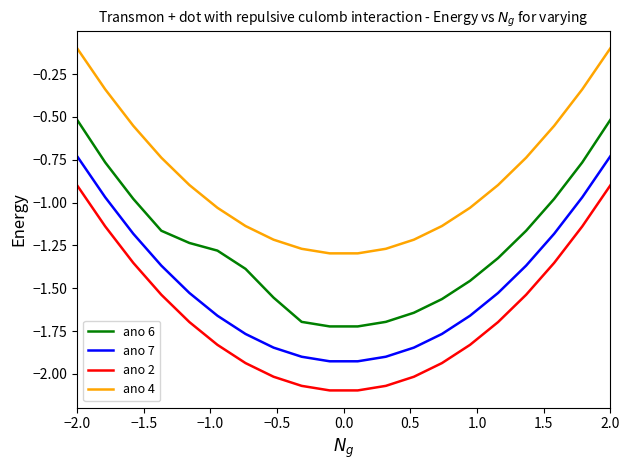

True or false: ano 4 and ano 7 intersect in this chart.

False